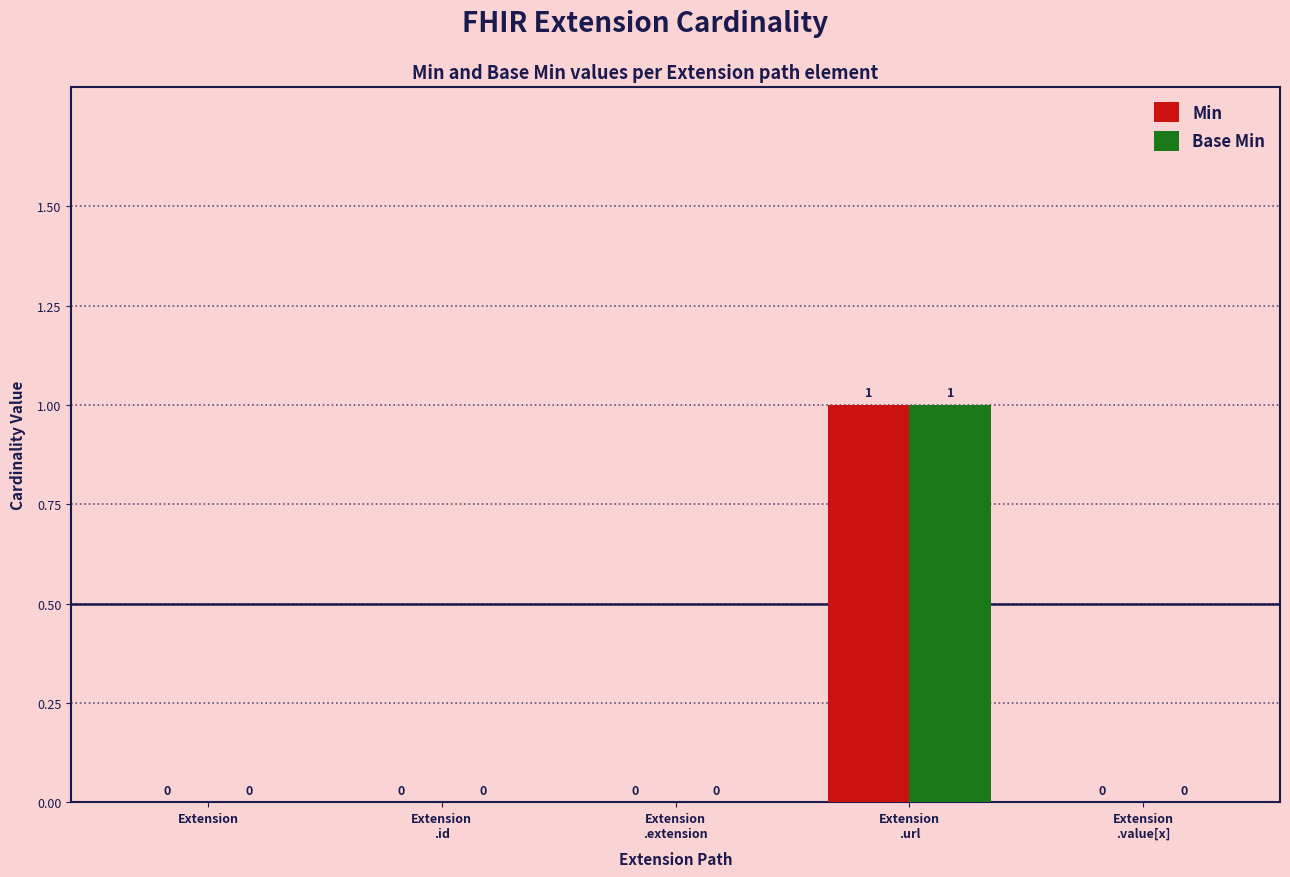

How many Base Min values are between 0 and 1?

5